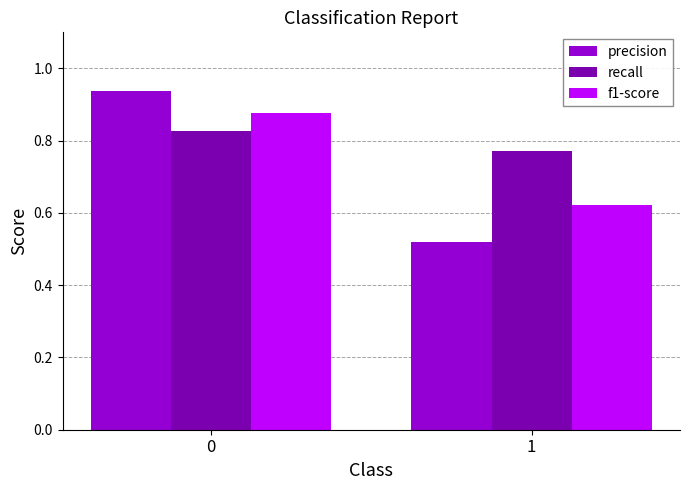

The recall series shows 1.2 at 0. True or false?

False